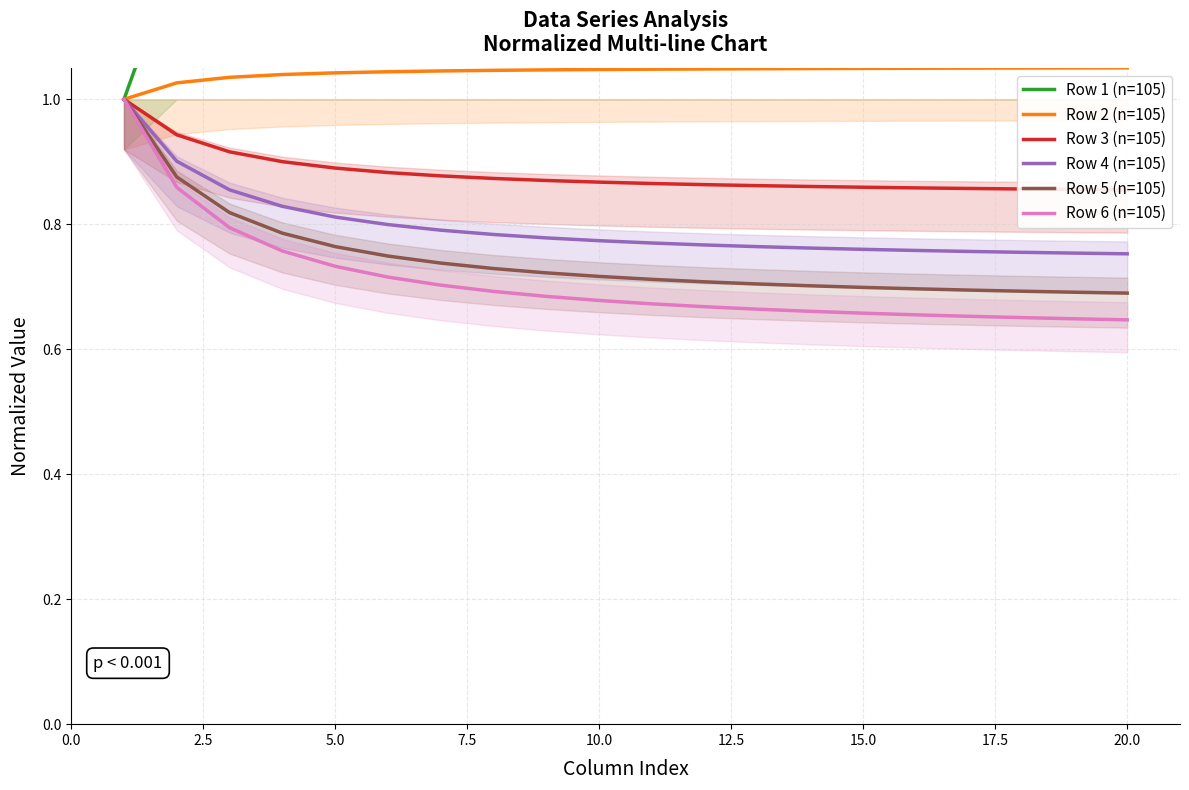

True or false: Row 1 (n=105) and Row 6 (n=105) cross at least once.

False